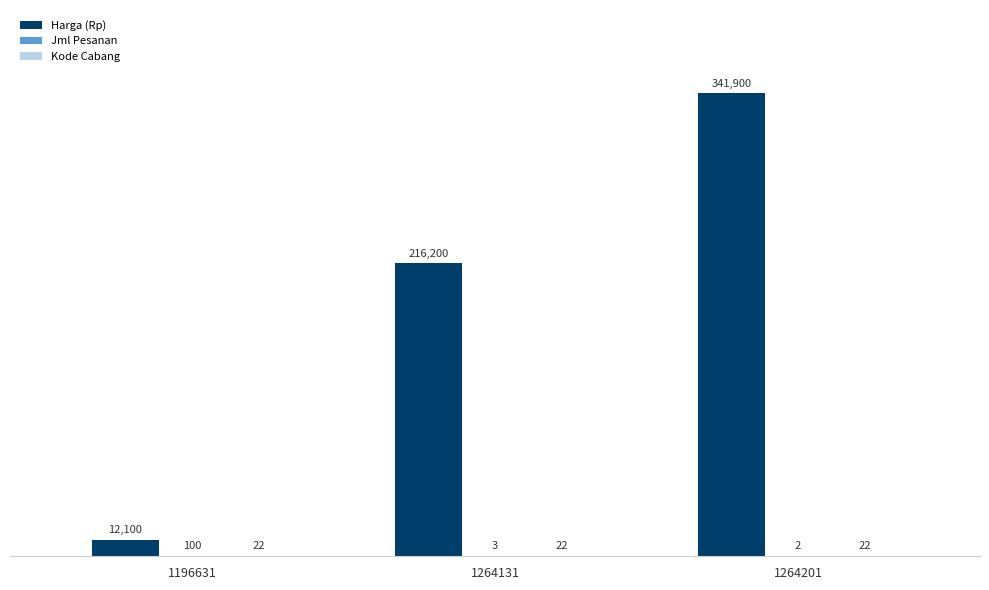

Where is Harga (Rp) nearest to the value 177000?

1264131